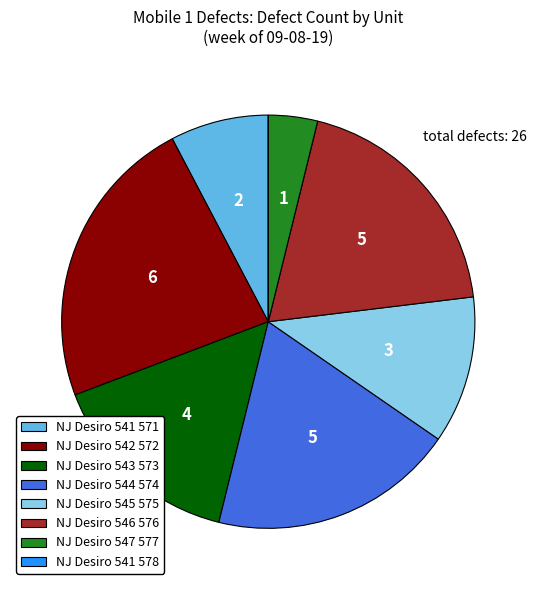

True or false: NJ Desiro 543 573 accounts for 4% of the total.

False